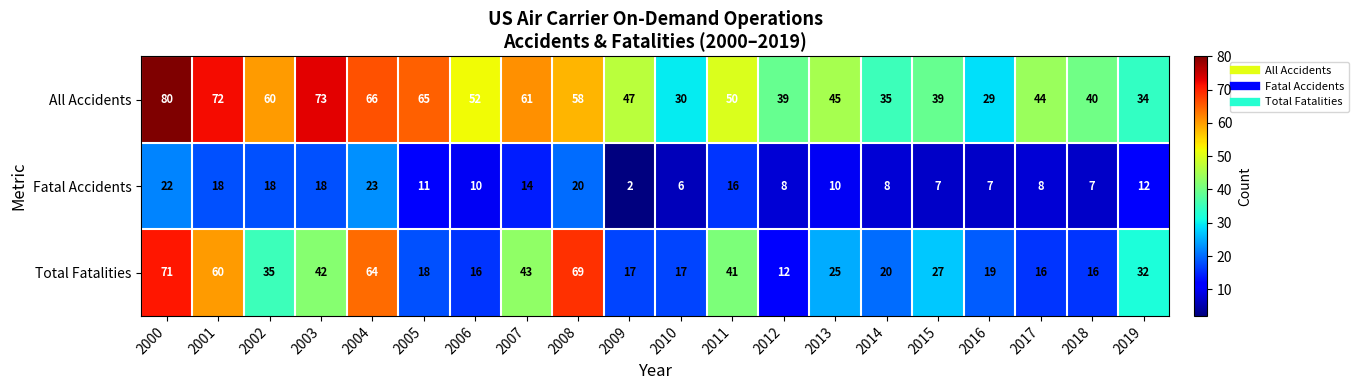

How many distinct data groups are displayed?

3